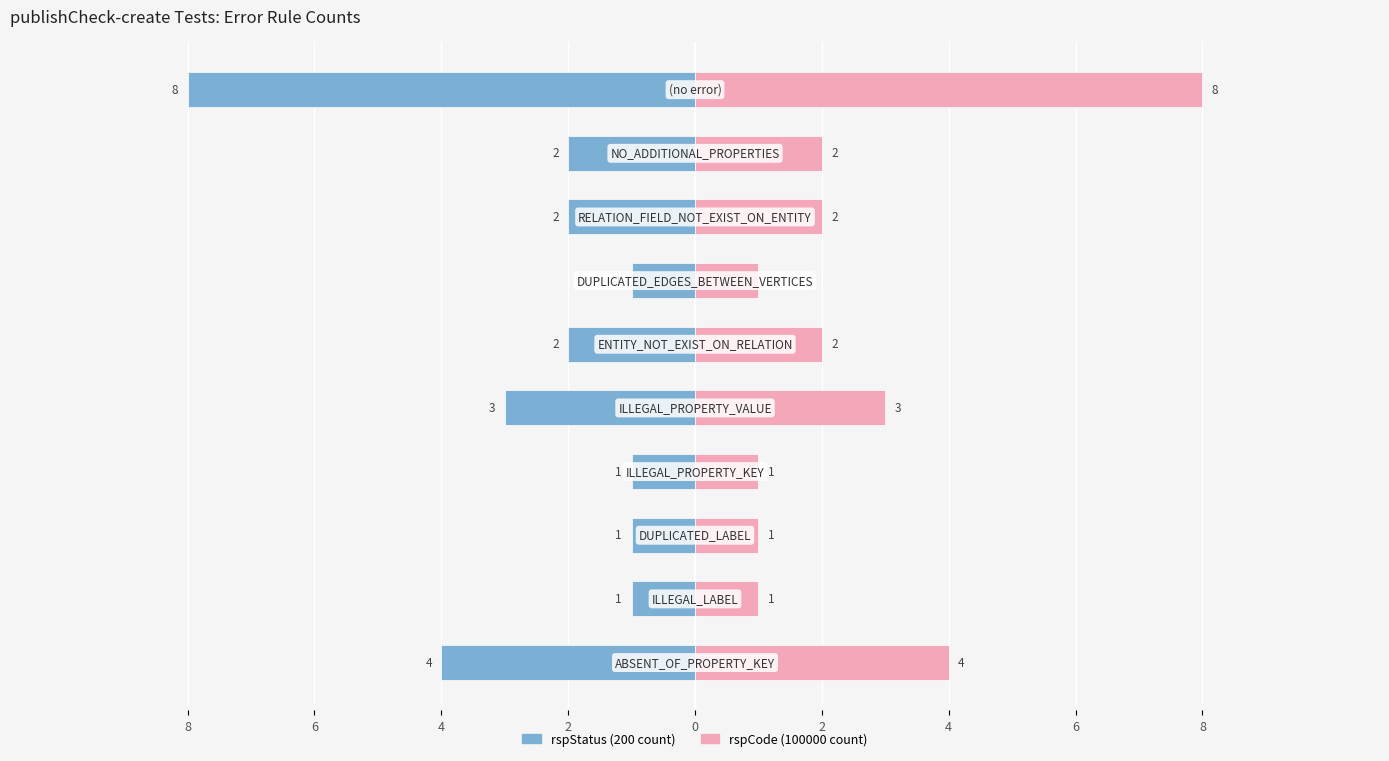

Reading right to left, transcribe all the data shown in this chart.

rspStatus (200 count): -8	-2	-2	-1	-2	-3	-1	-1	-1	-4
rspCode (100000 count): 8	2	2	1	2	3	1	1	1	4